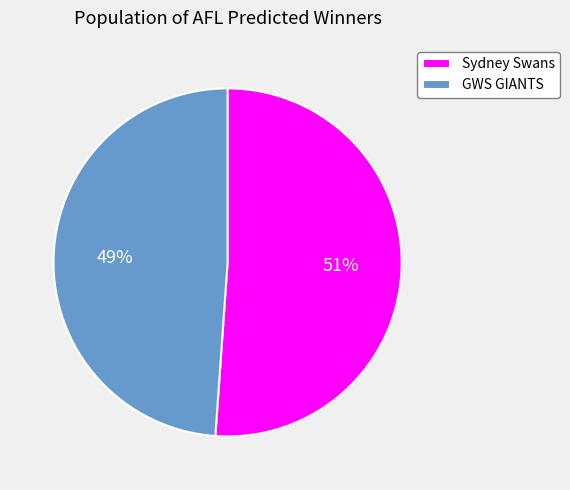

Combined, do Sydney Swans and GWS GIANTS account for over 50%?

Yes